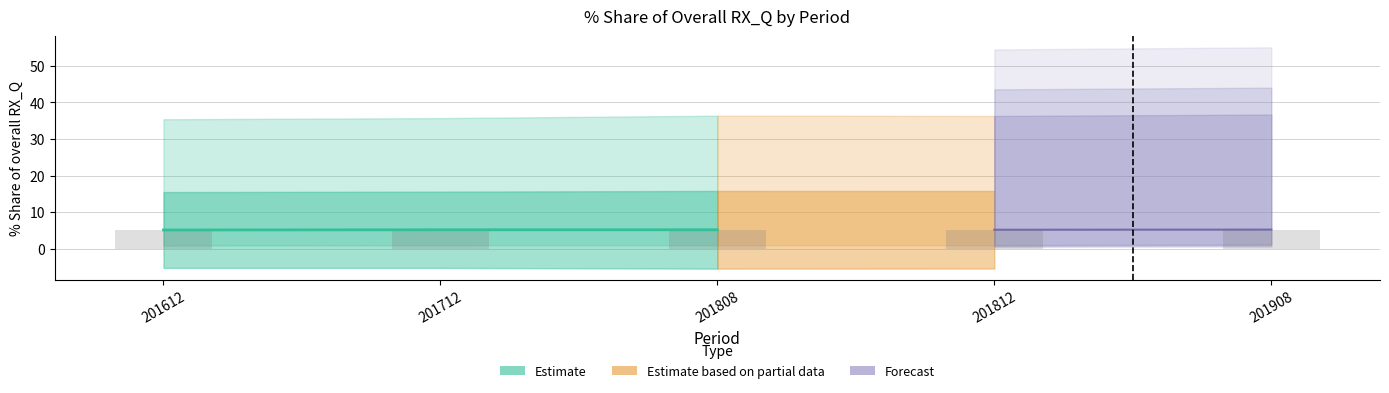

What is the ratio of the value at 201808 to the value at 201612?

1.0